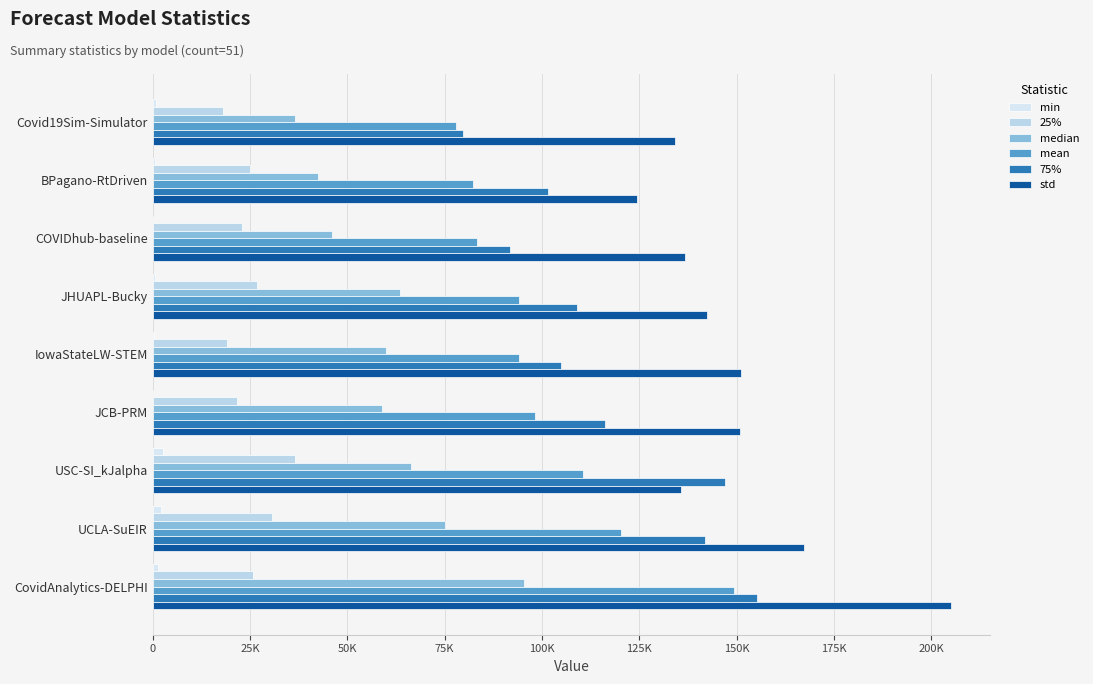

Count the number of data series in this chart.

6